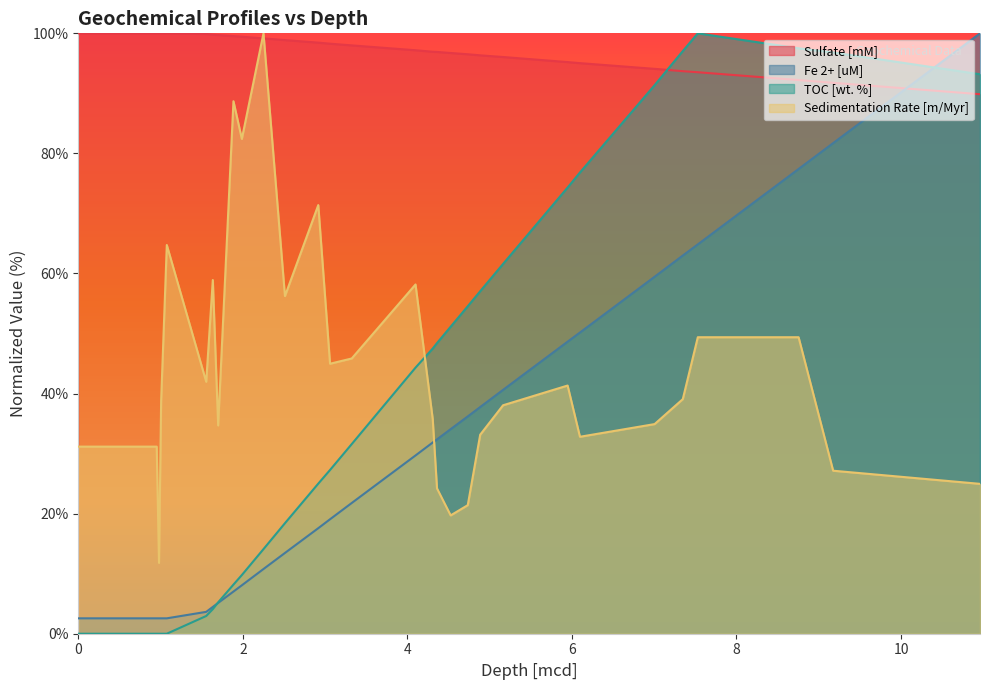

Between 2.512 and 0.981, which is larger?

0.981